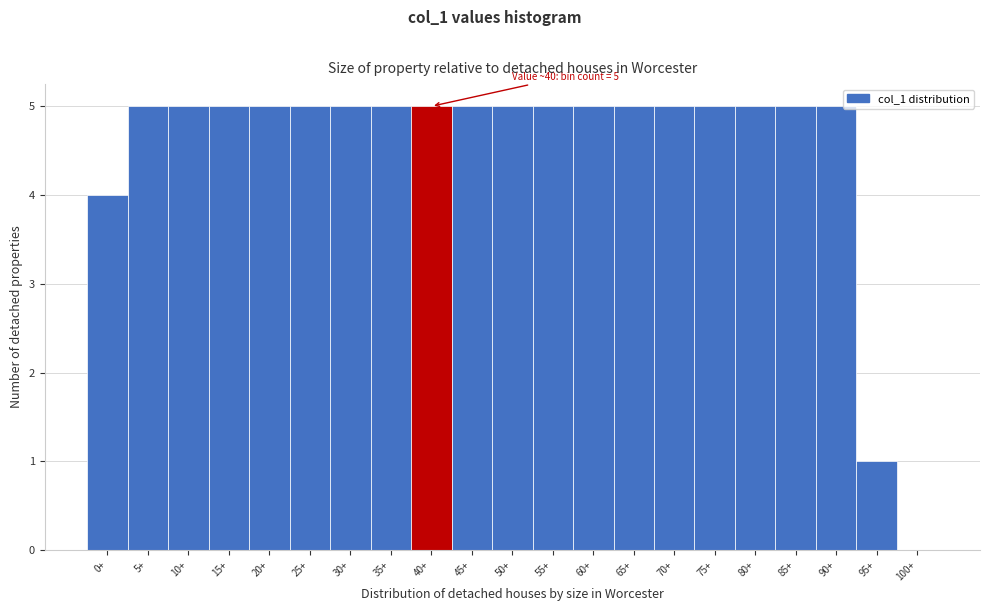

Reading left to right, transcribe all the data shown in this chart.

0+=4	5+=5	10+=5	15+=5	20+=5	25+=5	30+=5	35+=5	40+=5	45+=5	50+=5	55+=5	60+=5	65+=5	70+=5	75+=5	80+=5	85+=5	90+=5	95+=1	100+=0